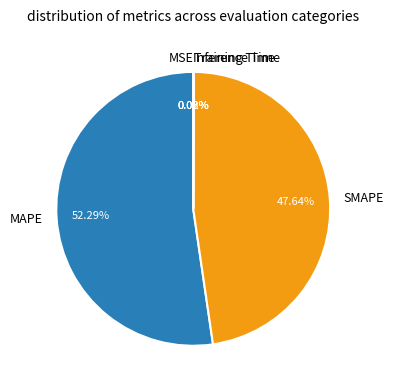

Which category accounts for the majority?

MAPE